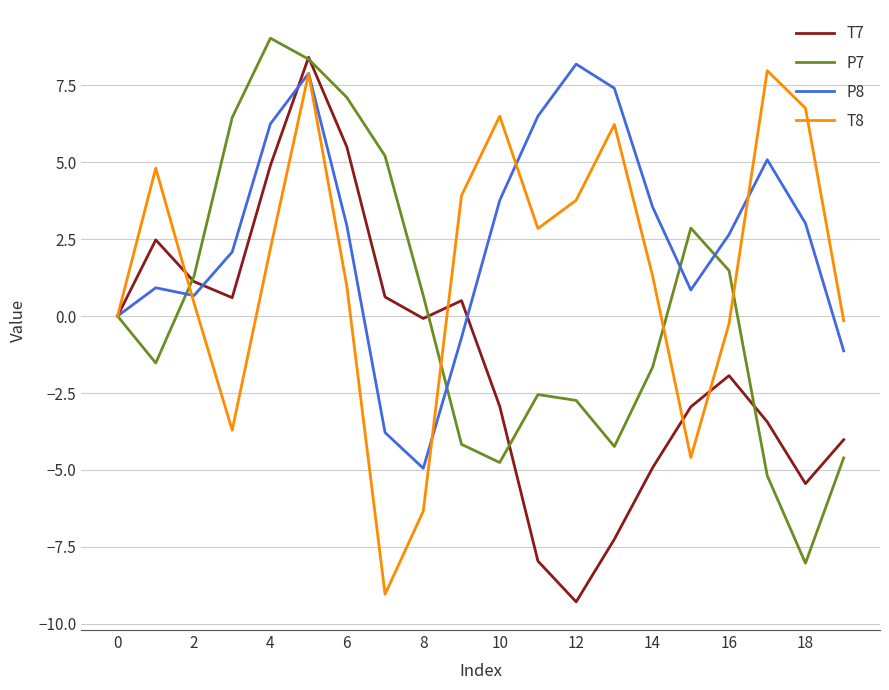

What is the highest value of the P8 series?

8.2